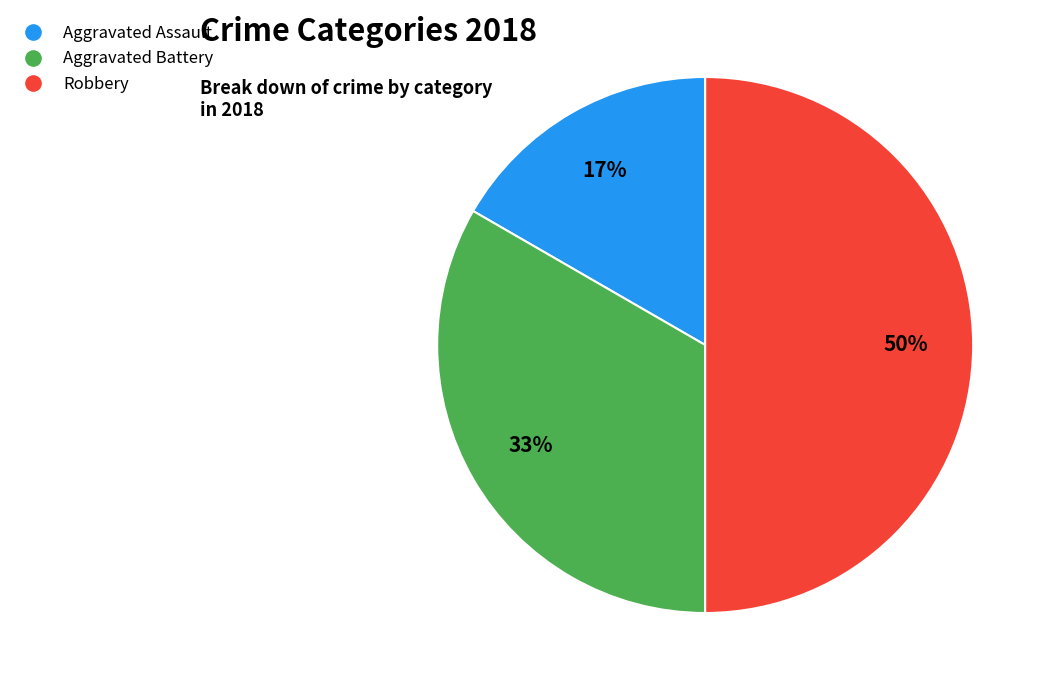

Does Aggravated Battery represent more than half of the total?

No